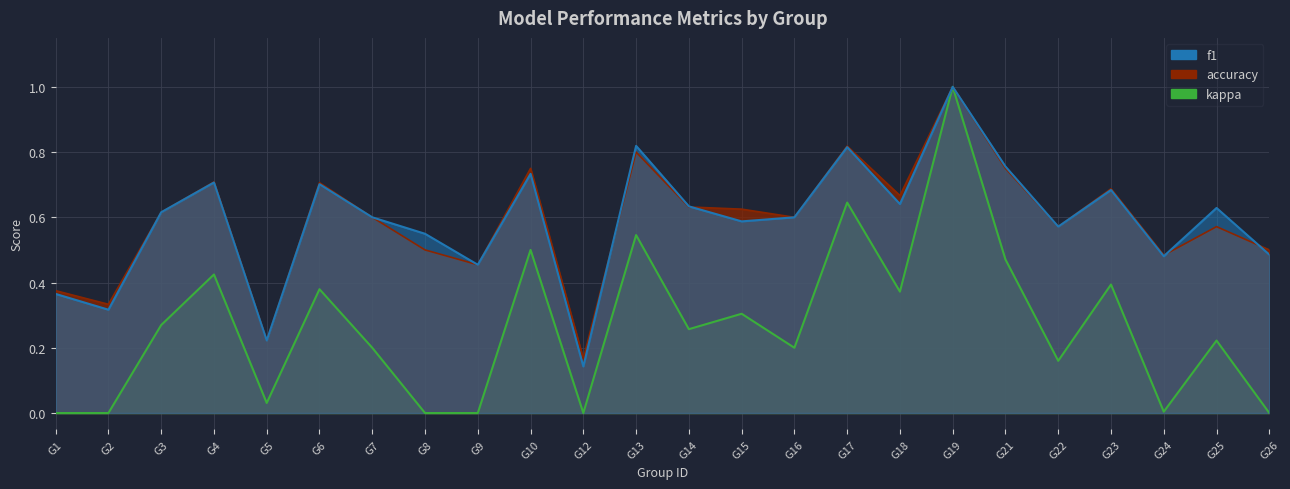

The accuracy series shows 1.3 at G21. True or false?

False